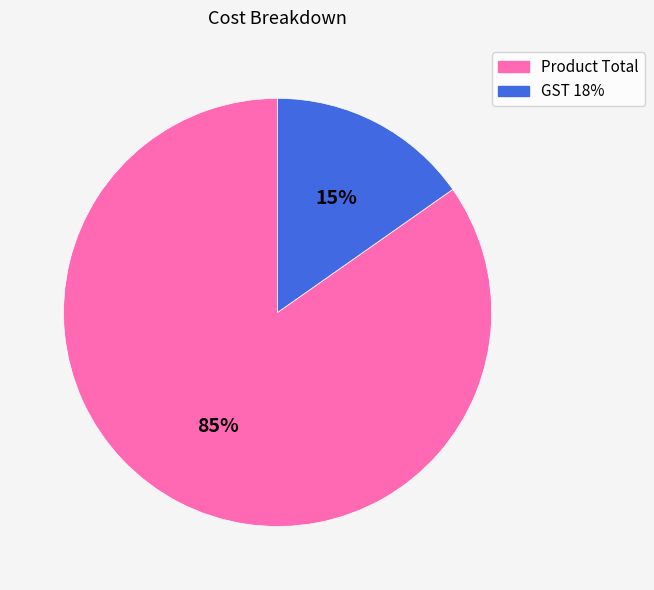

Is there a majority slice in this chart?

Yes